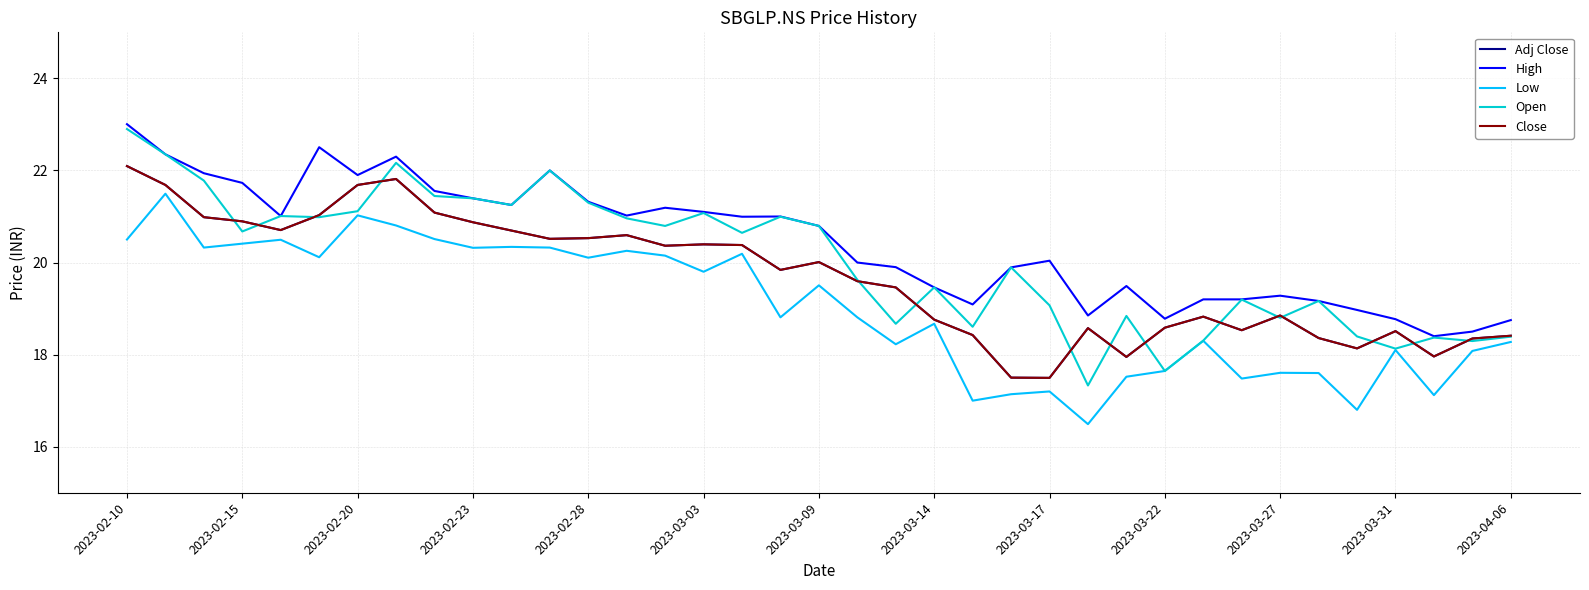

At which category is the sum across all series the highest?

2023-02-10